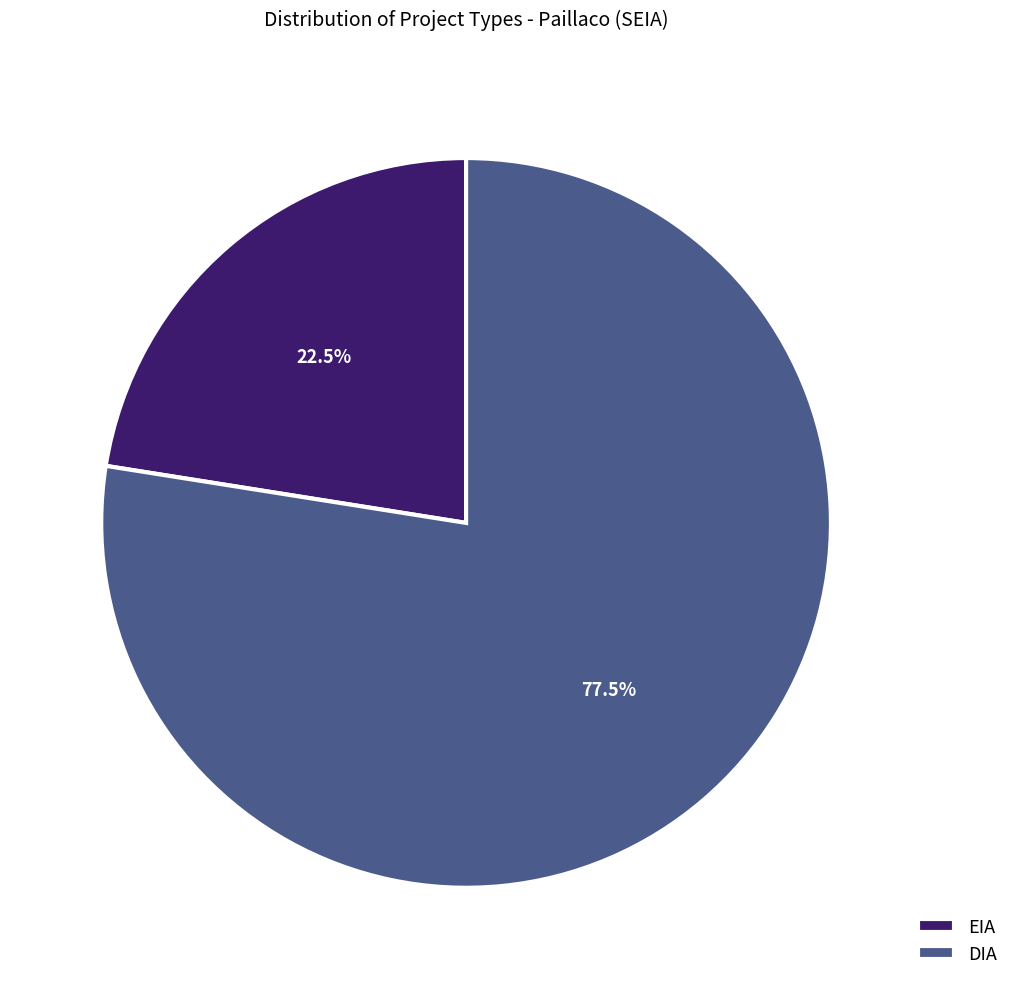

True or false: DIA accounts for 92% of the total.

False